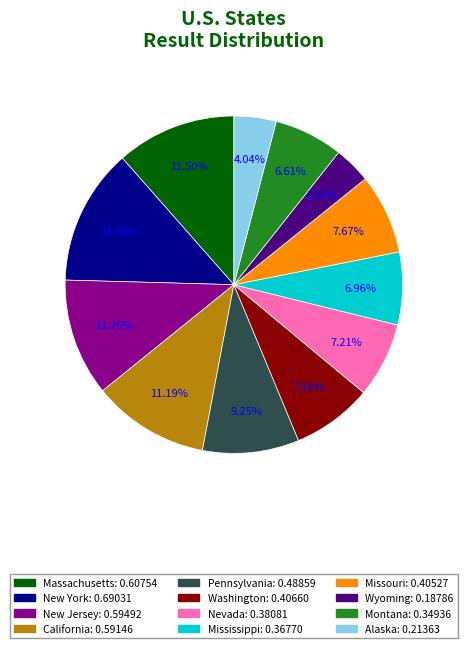

Between Massachusetts and Pennsylvania, which is larger?

Massachusetts